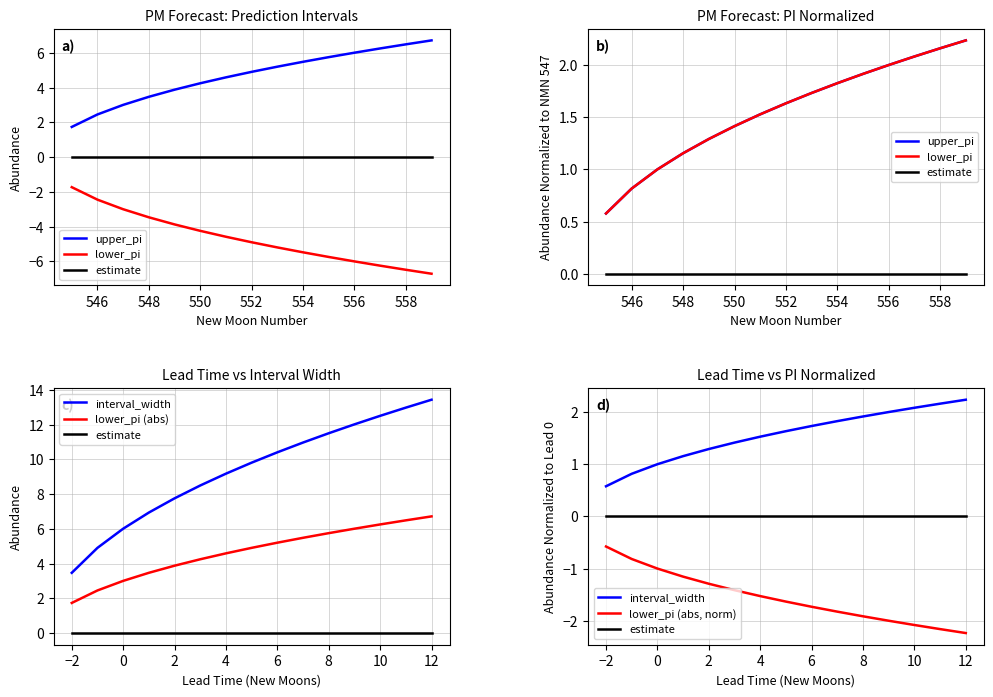

How many series are shown in this chart?

6